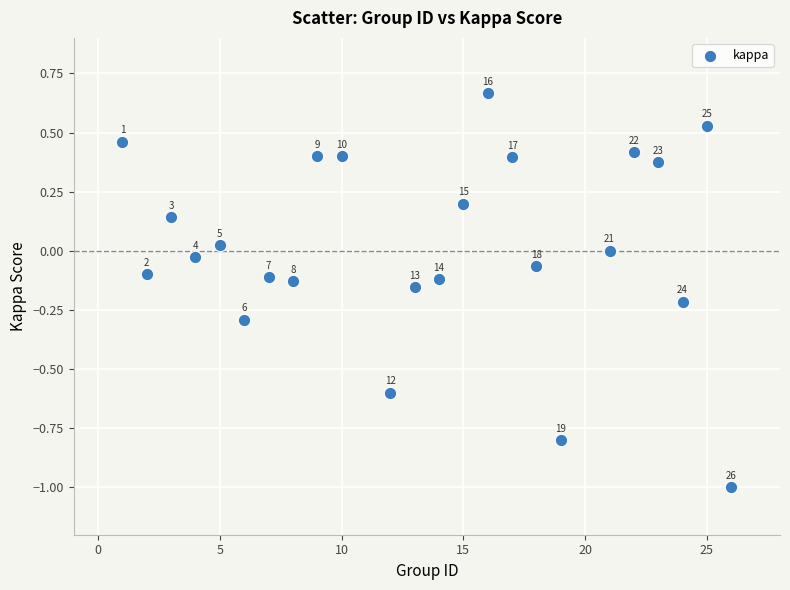

What is the range of X values (max minus min)?

25.0